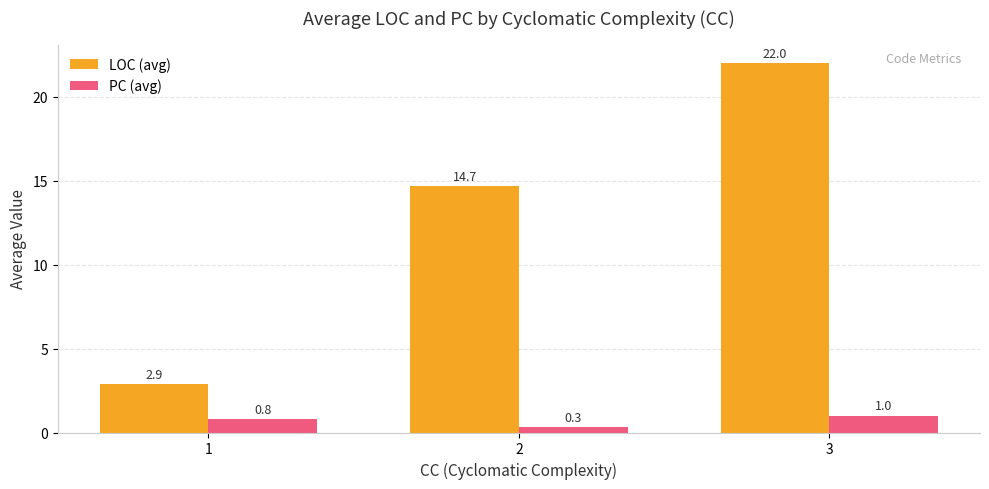

How many bars are there in each group?

2